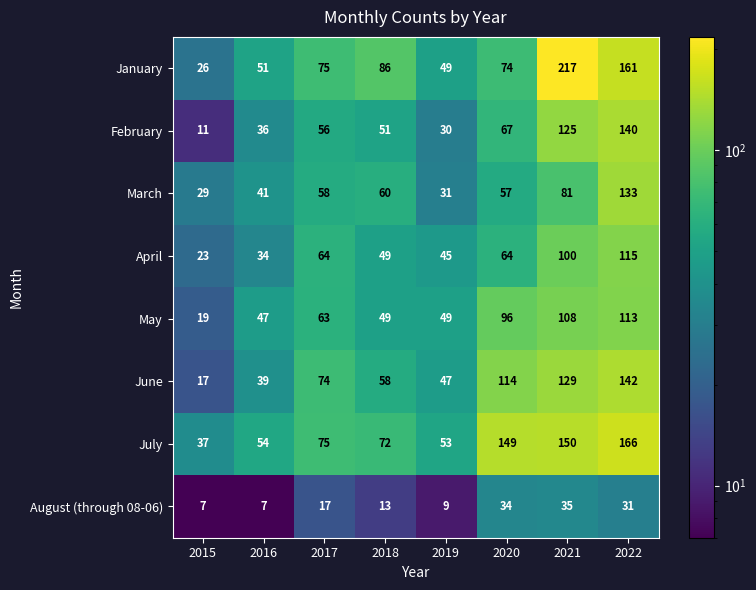

What is the total value across all series at 2021?

945